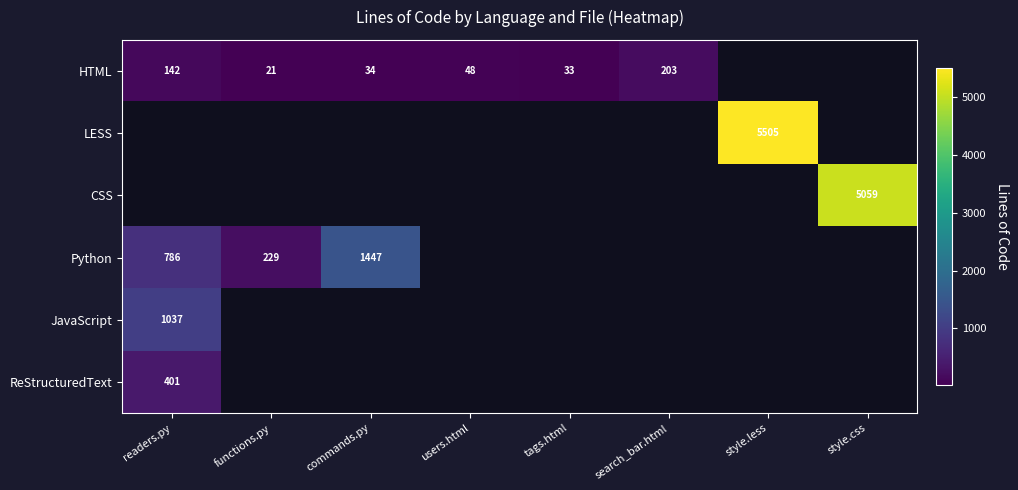

At how many categories does at least one series exceed 3421?

2